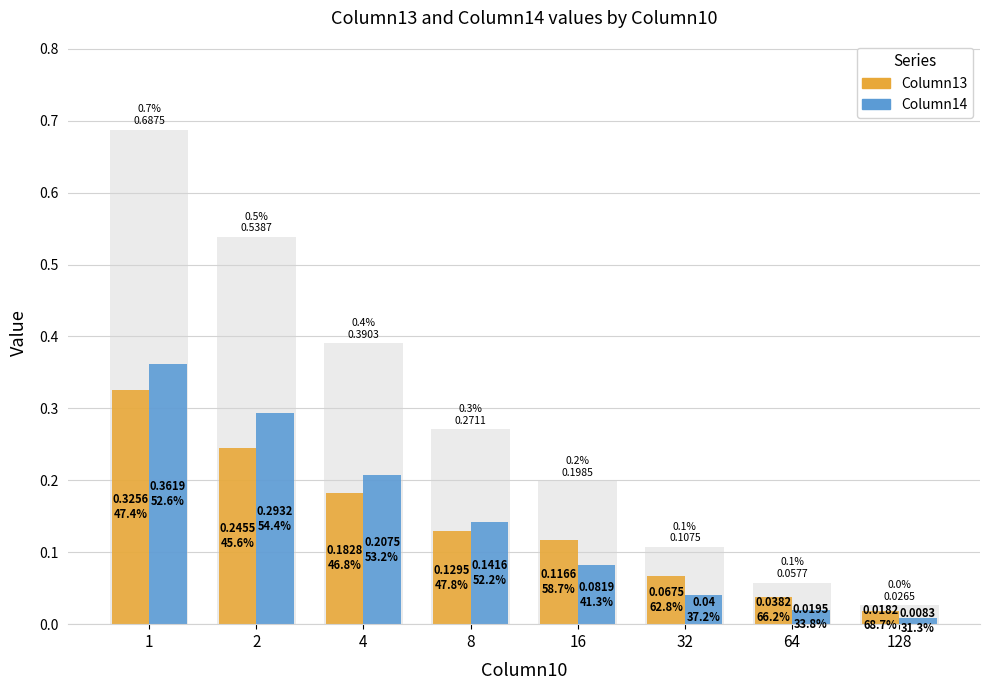

How many bars are there in each group?

2